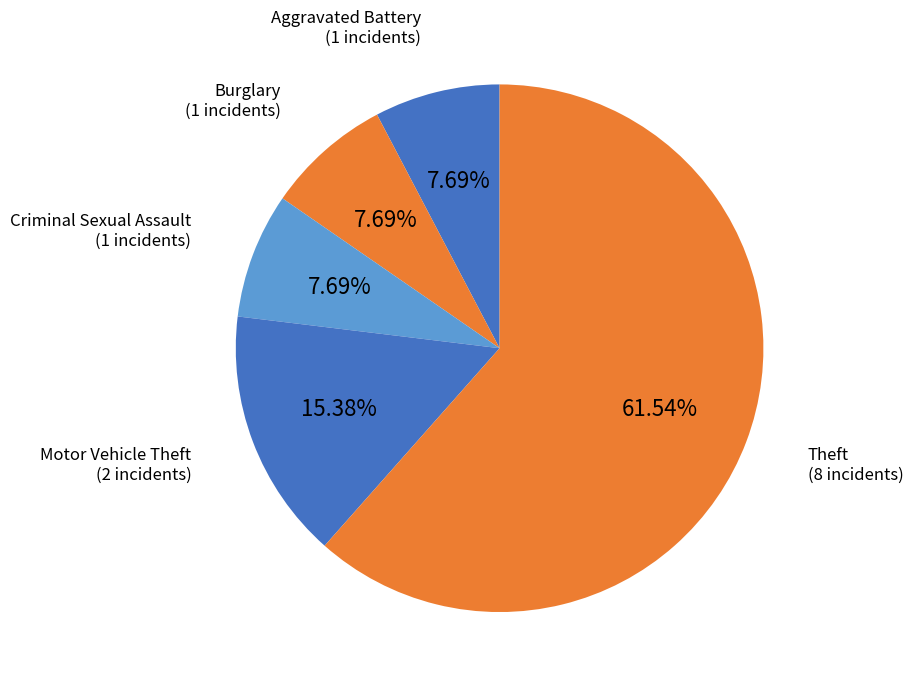

What is the majority slice?

Theft (8 incidents)